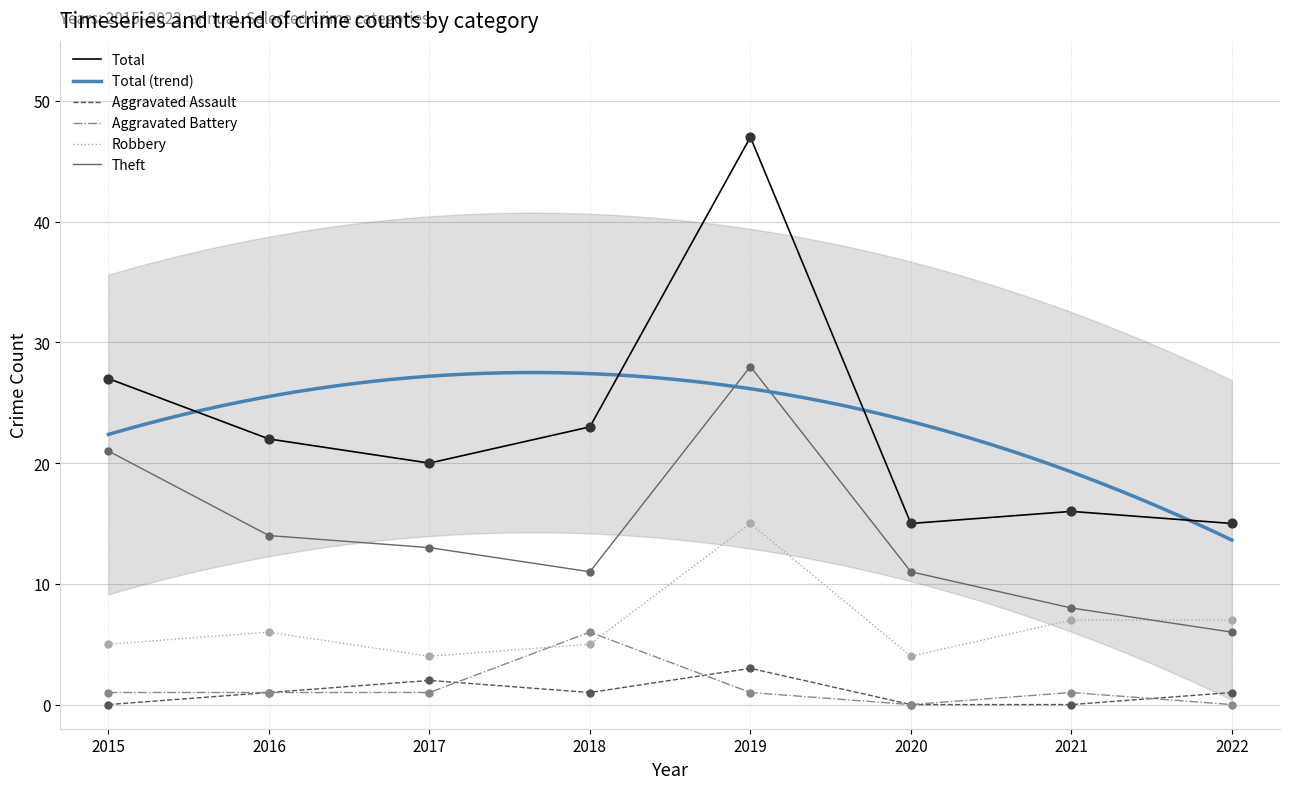

Is the value of Total at 2021 greater than the value of Theft at 2016?

Yes